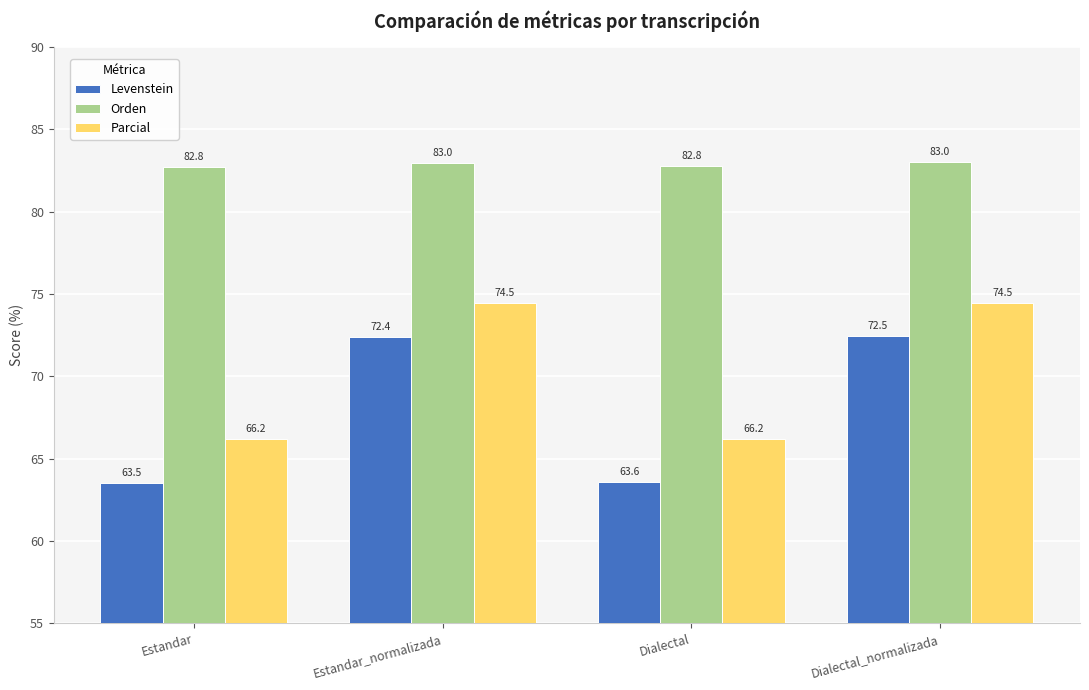

Are the bars horizontal?

No